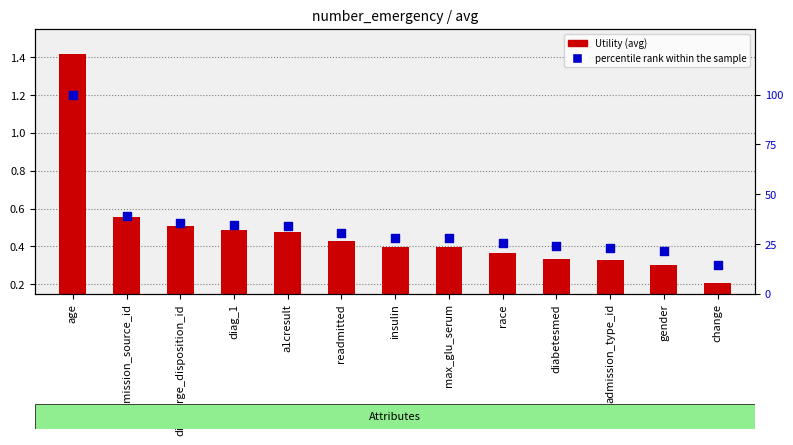

What are all the series names shown in the legend?

Utility (avg), percentile rank within the sample